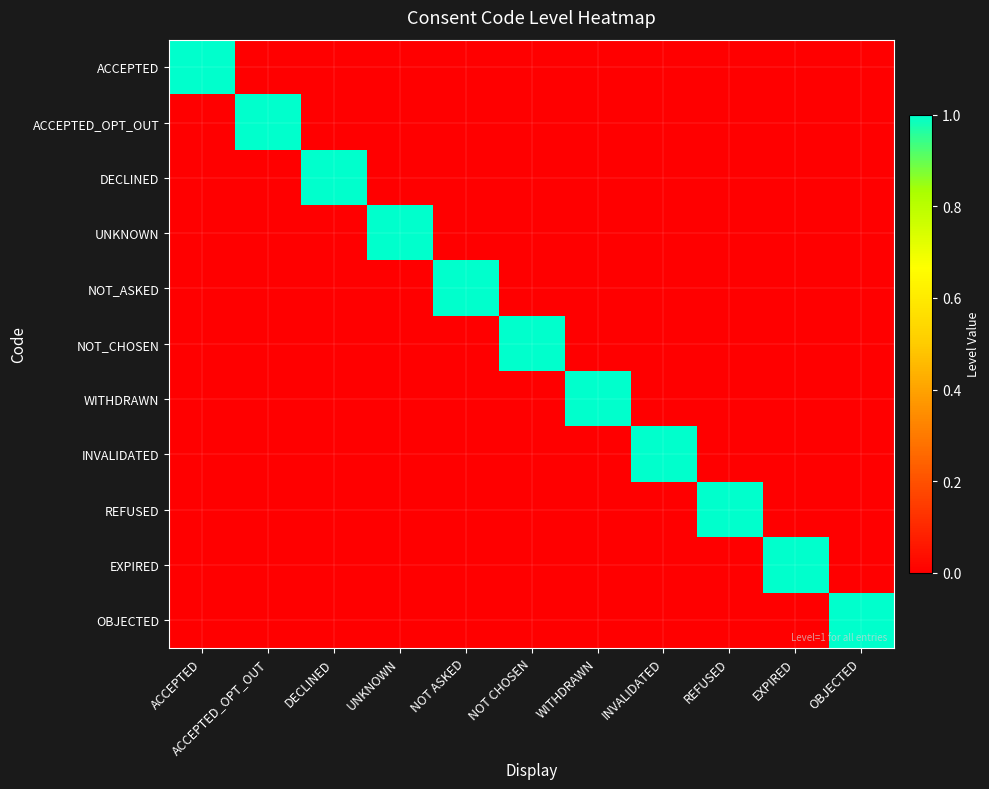

Reading right to left, extract all data points from this chart.

ACCEPTED: OBJECTED=0	EXPIRED=0	REFUSED=0	INVALIDATED=0	WITHDRAWN=0	NOT CHOSEN=0	NOT ASKED=0	UNKNOWN=0	DECLINED=0	ACCEPTED_OPT_OUT=0	ACCEPTED=1
ACCEPTED_OPT_OUT: OBJECTED=0	EXPIRED=0	REFUSED=0	INVALIDATED=0	WITHDRAWN=0	NOT CHOSEN=0	NOT ASKED=0	UNKNOWN=0	DECLINED=0	ACCEPTED_OPT_OUT=1	ACCEPTED=0
DECLINED: OBJECTED=0	EXPIRED=0	REFUSED=0	INVALIDATED=0	WITHDRAWN=0	NOT CHOSEN=0	NOT ASKED=0	UNKNOWN=0	DECLINED=1	ACCEPTED_OPT_OUT=0	ACCEPTED=0
UNKNOWN: OBJECTED=0	EXPIRED=0	REFUSED=0	INVALIDATED=0	WITHDRAWN=0	NOT CHOSEN=0	NOT ASKED=0	UNKNOWN=1	DECLINED=0	ACCEPTED_OPT_OUT=0	ACCEPTED=0
NOT_ASKED: OBJECTED=0	EXPIRED=0	REFUSED=0	INVALIDATED=0	WITHDRAWN=0	NOT CHOSEN=0	NOT ASKED=1	UNKNOWN=0	DECLINED=0	ACCEPTED_OPT_OUT=0	ACCEPTED=0
NOT_CHOSEN: OBJECTED=0	EXPIRED=0	REFUSED=0	INVALIDATED=0	WITHDRAWN=0	NOT CHOSEN=1	NOT ASKED=0	UNKNOWN=0	DECLINED=0	ACCEPTED_OPT_OUT=0	ACCEPTED=0
WITHDRAWN: OBJECTED=0	EXPIRED=0	REFUSED=0	INVALIDATED=0	WITHDRAWN=1	NOT CHOSEN=0	NOT ASKED=0	UNKNOWN=0	DECLINED=0	ACCEPTED_OPT_OUT=0	ACCEPTED=0
INVALIDATED: OBJECTED=0	EXPIRED=0	REFUSED=0	INVALIDATED=1	WITHDRAWN=0	NOT CHOSEN=0	NOT ASKED=0	UNKNOWN=0	DECLINED=0	ACCEPTED_OPT_OUT=0	ACCEPTED=0
REFUSED: OBJECTED=0	EXPIRED=0	REFUSED=1	INVALIDATED=0	WITHDRAWN=0	NOT CHOSEN=0	NOT ASKED=0	UNKNOWN=0	DECLINED=0	ACCEPTED_OPT_OUT=0	ACCEPTED=0
EXPIRED: OBJECTED=0	EXPIRED=1	REFUSED=0	INVALIDATED=0	WITHDRAWN=0	NOT CHOSEN=0	NOT ASKED=0	UNKNOWN=0	DECLINED=0	ACCEPTED_OPT_OUT=0	ACCEPTED=0
OBJECTED: OBJECTED=1	EXPIRED=0	REFUSED=0	INVALIDATED=0	WITHDRAWN=0	NOT CHOSEN=0	NOT ASKED=0	UNKNOWN=0	DECLINED=0	ACCEPTED_OPT_OUT=0	ACCEPTED=0